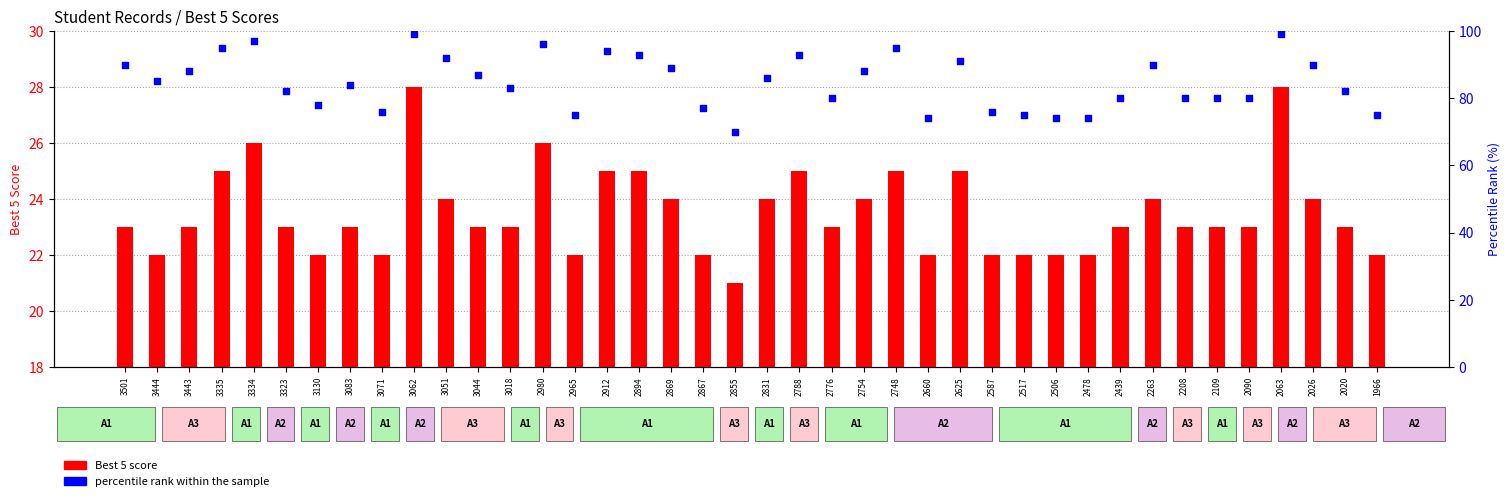

Which series has the largest Y range (max minus min)?

percentile rank within the sample